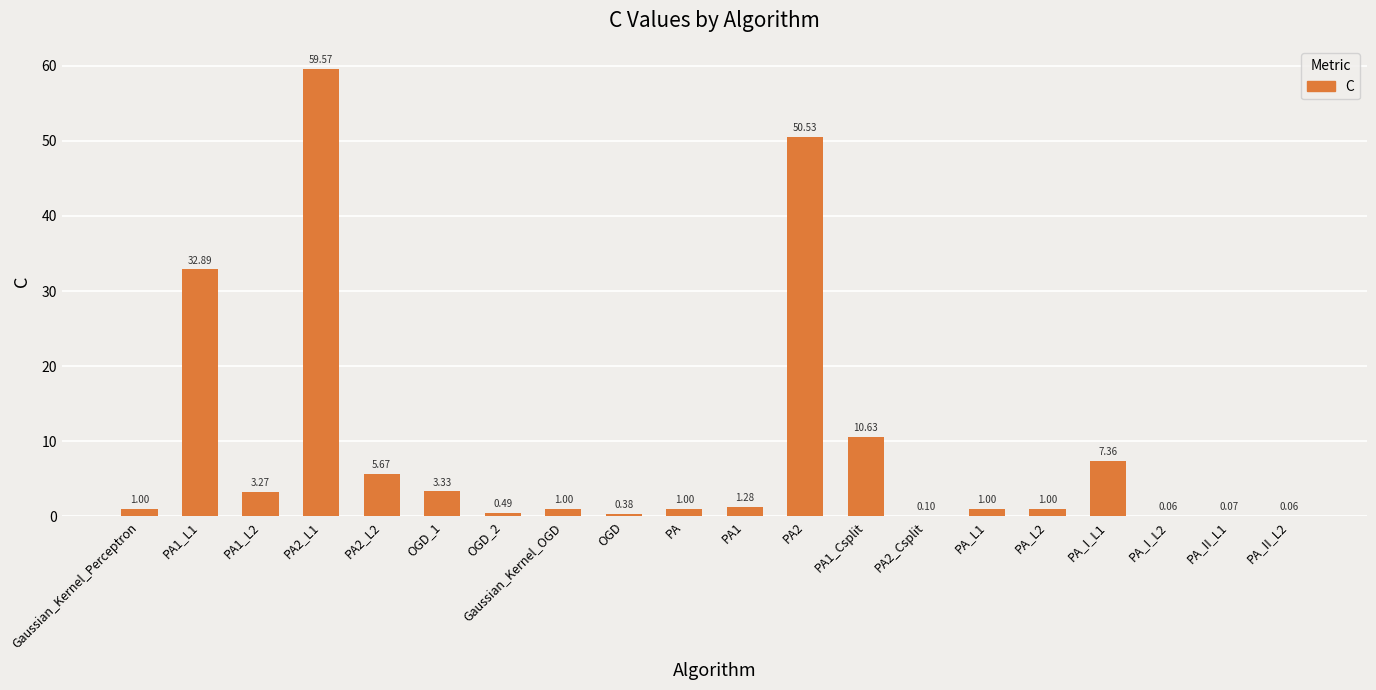

Which has a higher value, OGD_1 or PA2_L1?

PA2_L1